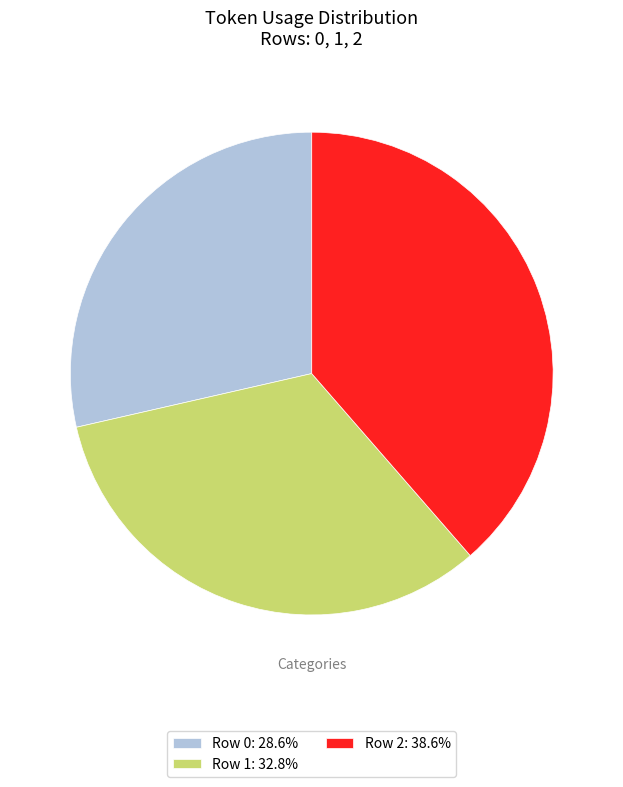

Is the sum of Row 0: 28.6% and Row 1: 32.8% greater than half?

Yes